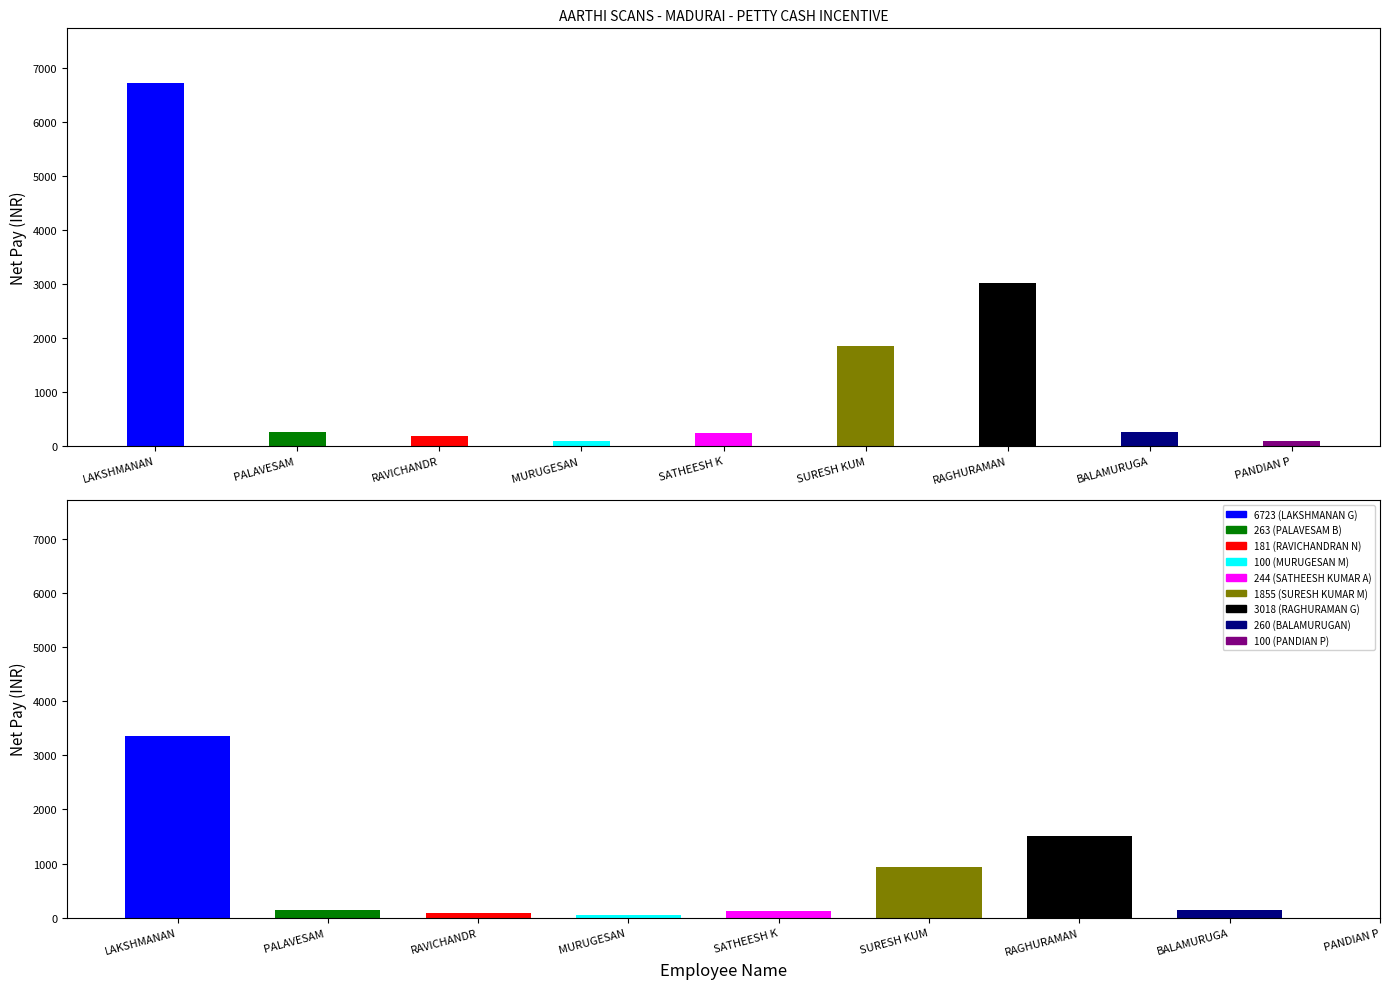

What is the approximate value at PANDIAN P?

100